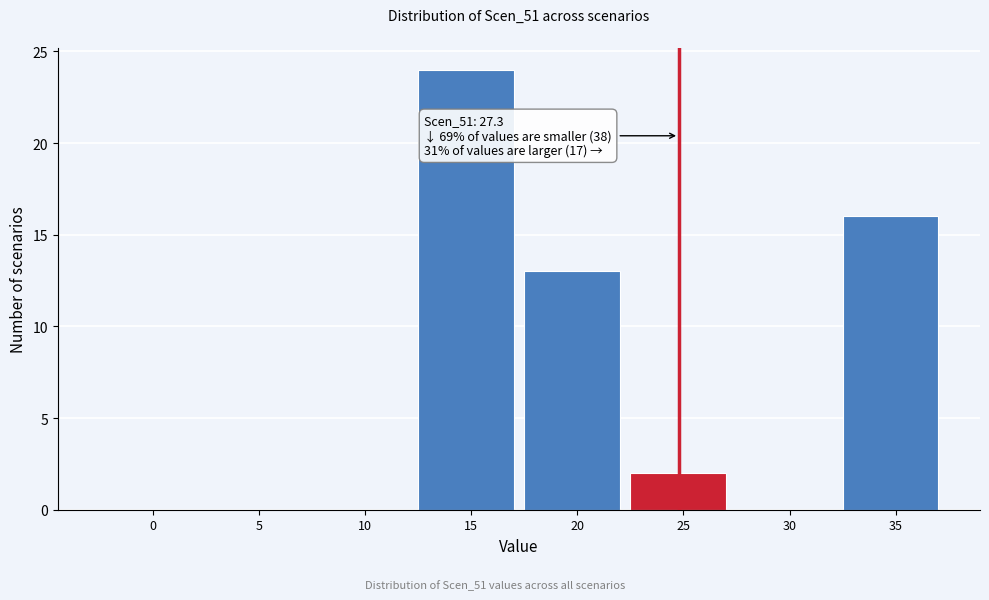

Reading left to right, extract all data points from this chart.

0=0	5=0	10=0	15=24	20=13	25=2	30=0	35=16